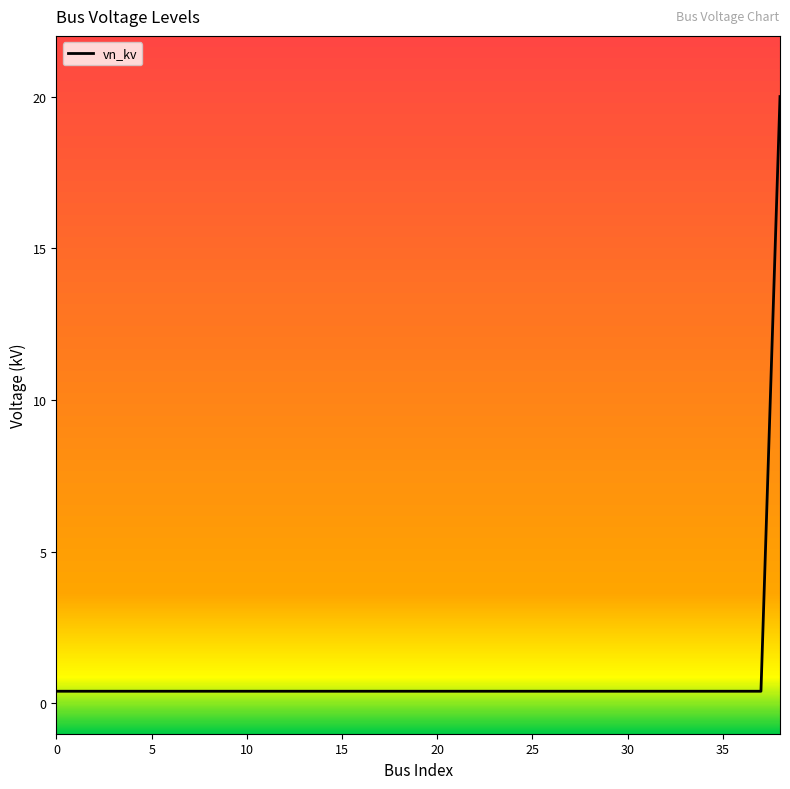

How many categories are shown in the chart?

39